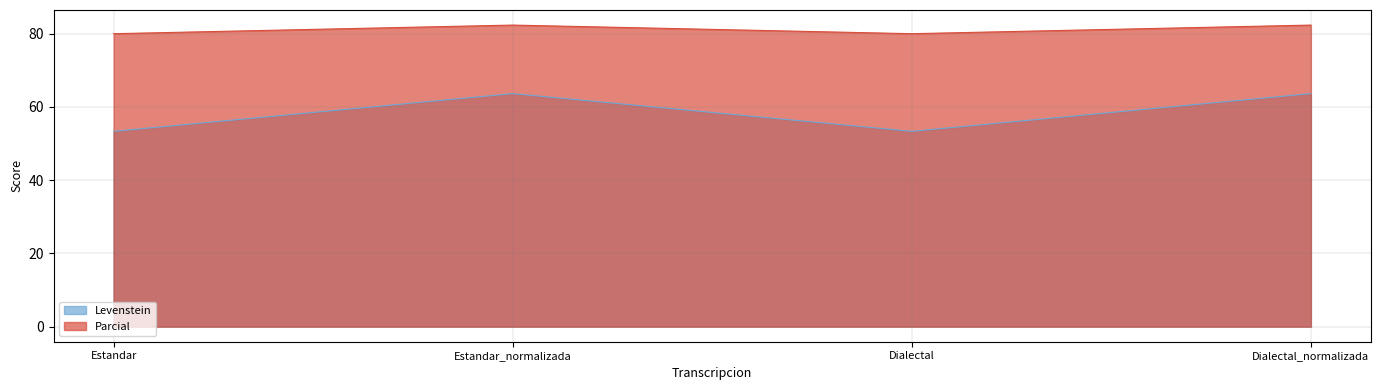

At how many categories does at least one series exceed 78?

4